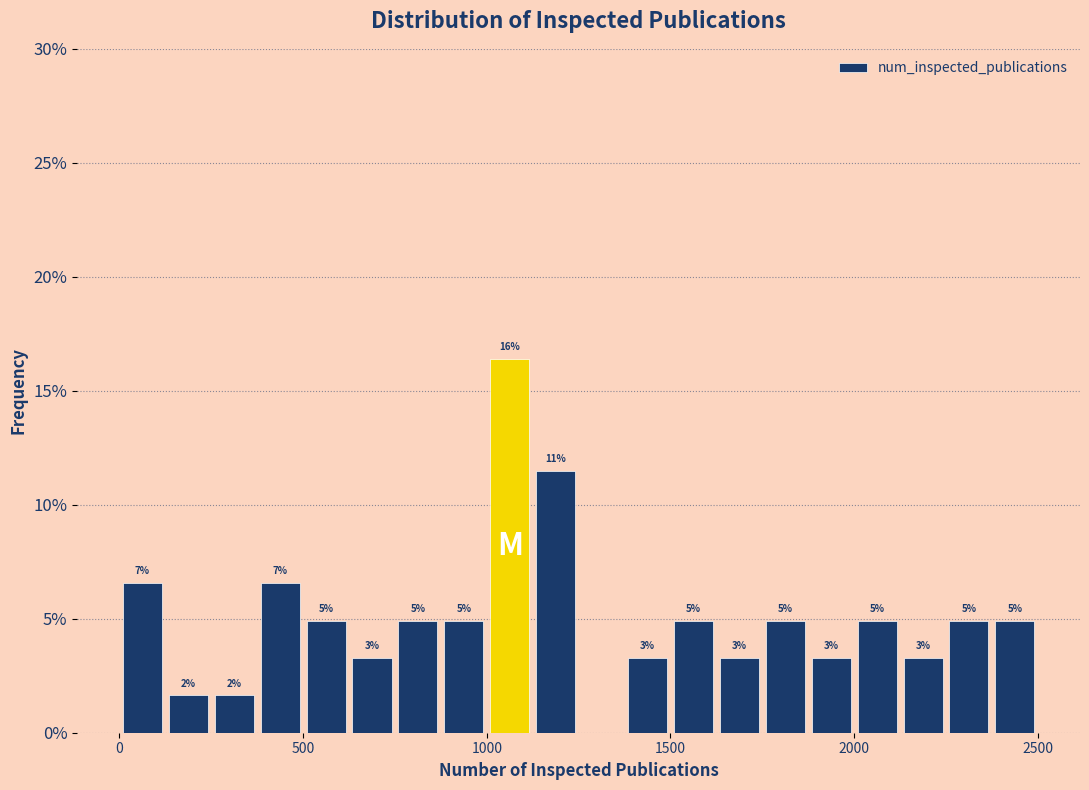

Read against the x-axis, roughly where is the centre of the tallest bar?

1050